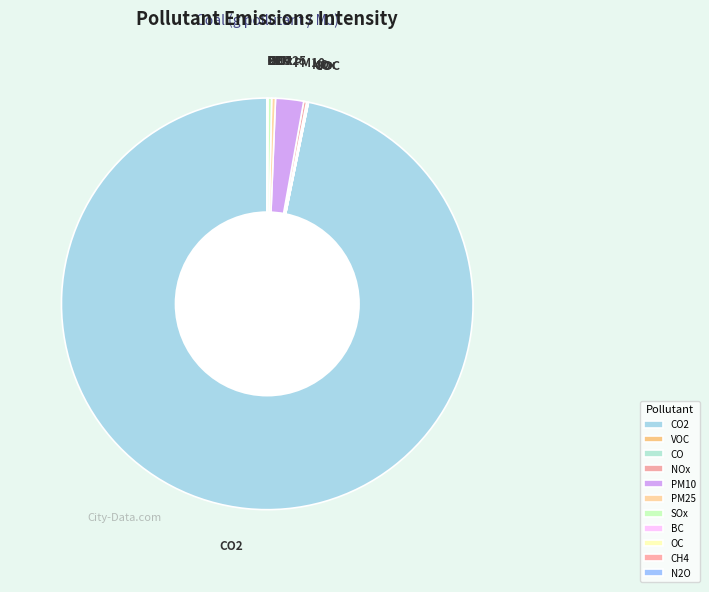

The PM10 slice represents 16% of the pie. True or false?

False